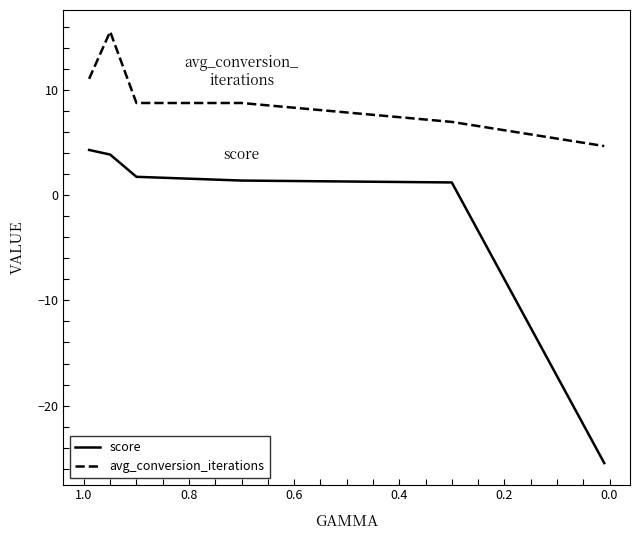

At how many categories does at least one series exceed -1?

6